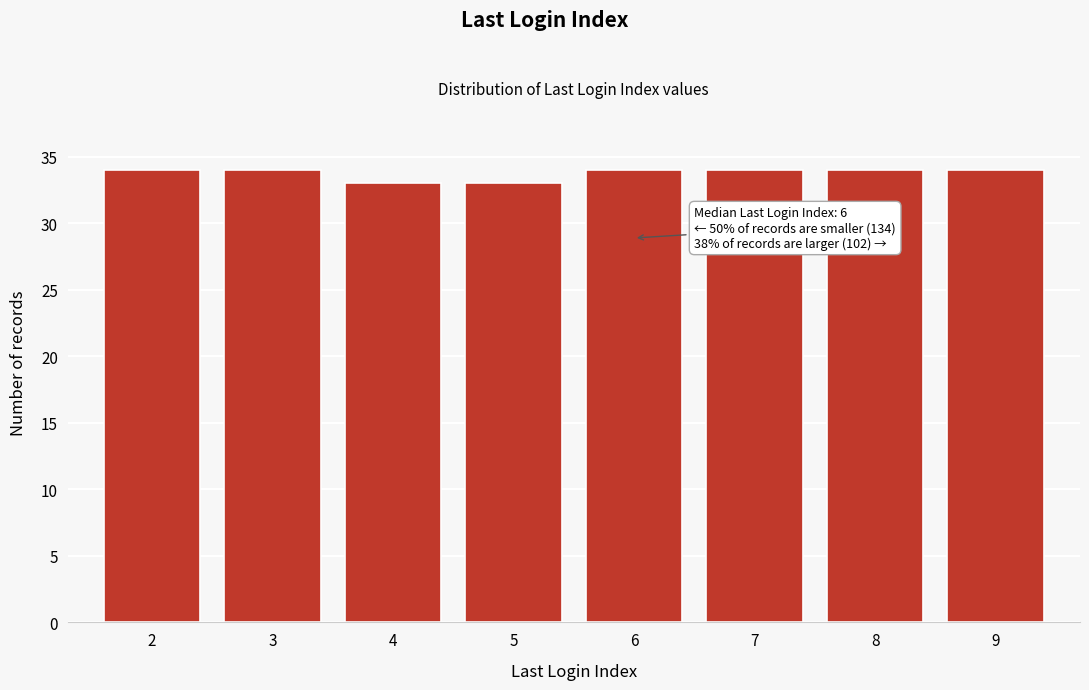

Reading right to left, transcribe all the data shown in this chart.

9=34	8=34	7=34	6=34	5=33	4=33	3=34	2=34